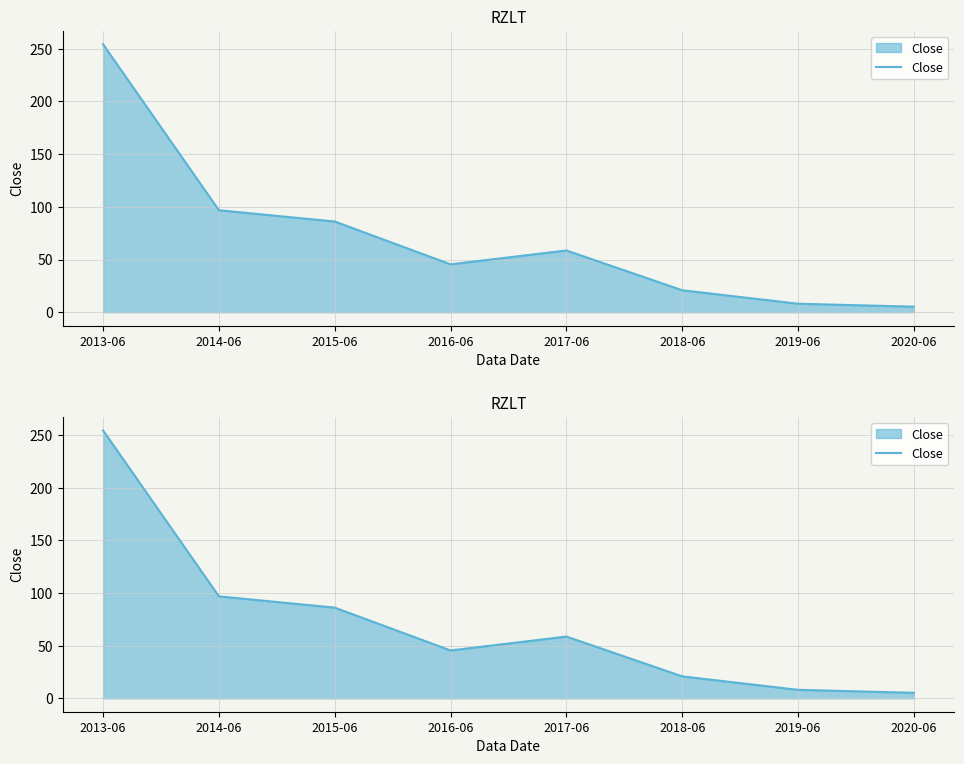

What is the label of the 2nd point from the left?

2014-06